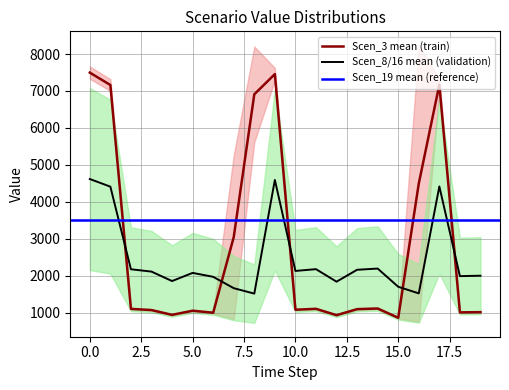

After their last crossing, which series has the higher values: Scen_3 mean (train) or Scen_8/16 mean (validation)?

Scen_8/16 mean (validation)